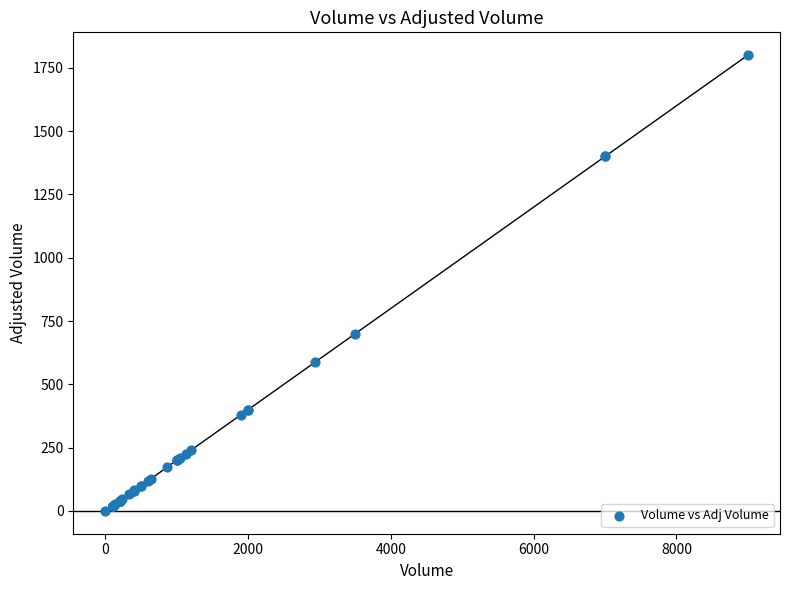

What Y value in the scatter plot is closest to 900?

700